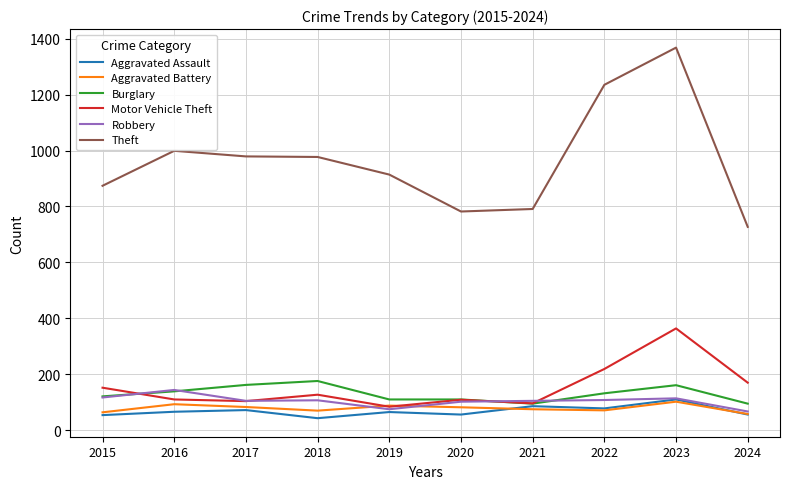

The Aggravated Assault series shows 56 at 2020. True or false?

True